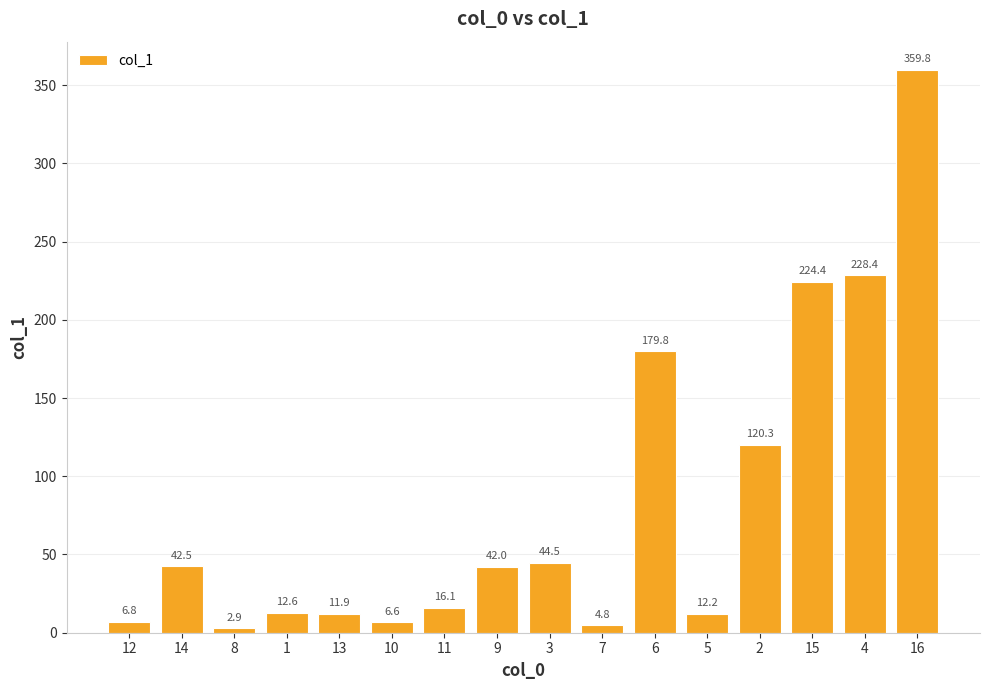

What is the label of the 7th bar from the left?

11